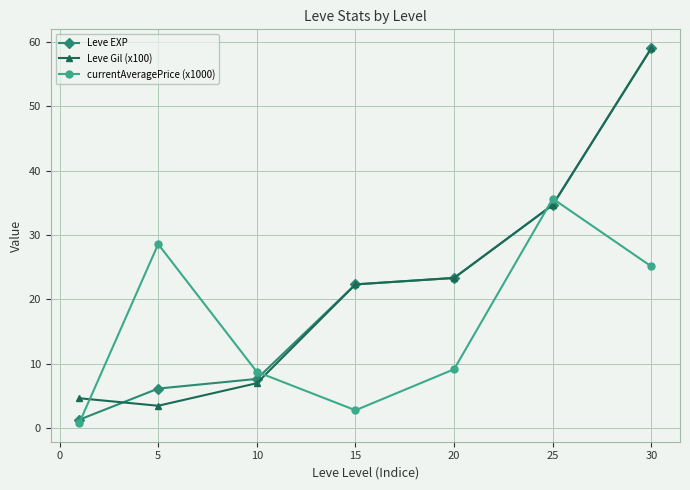

True or false: currentAveragePrice (x1000) and Leve EXP cross at least once.

True